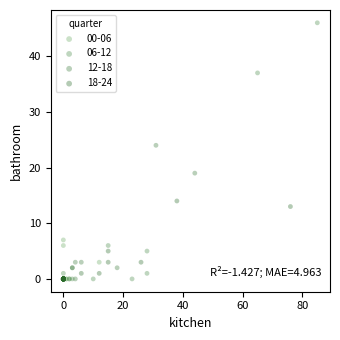

Which series has the largest Y range (max minus min)?

06-12